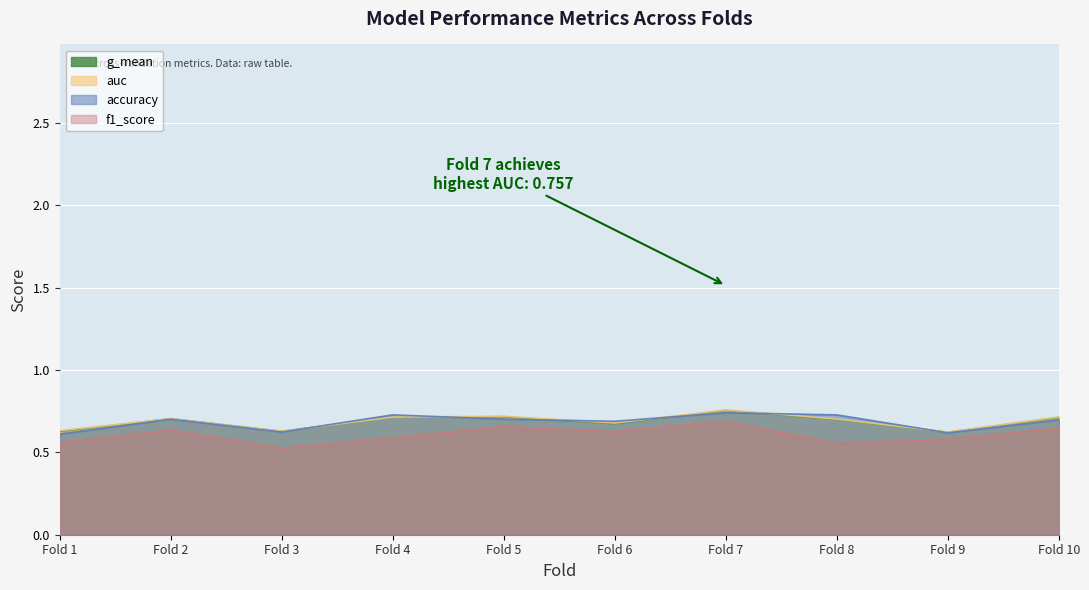

True or false: f1_score and g_mean cross at least once.

False